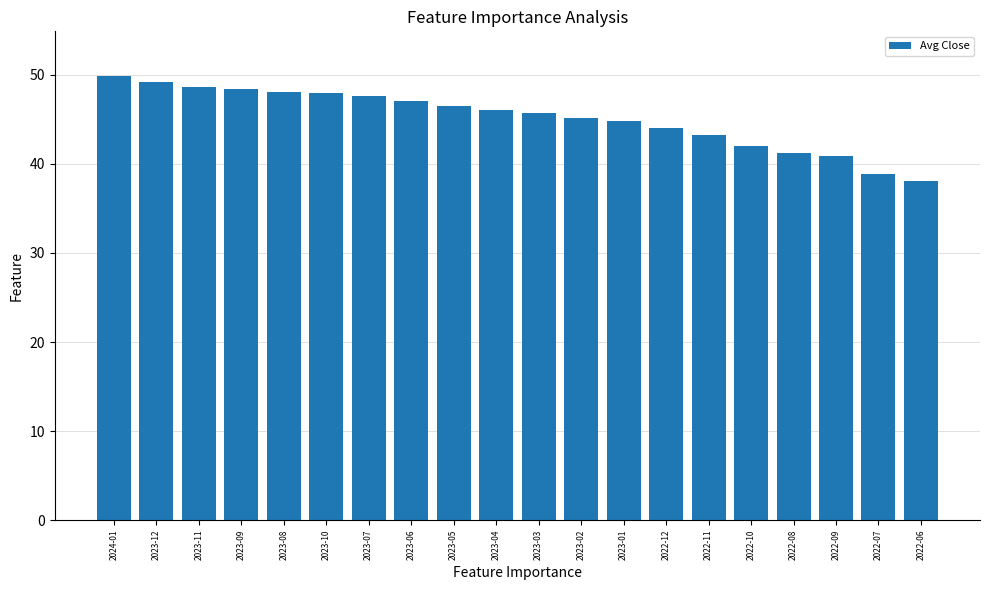

Where is the data nearest to the value 43?

2022-11